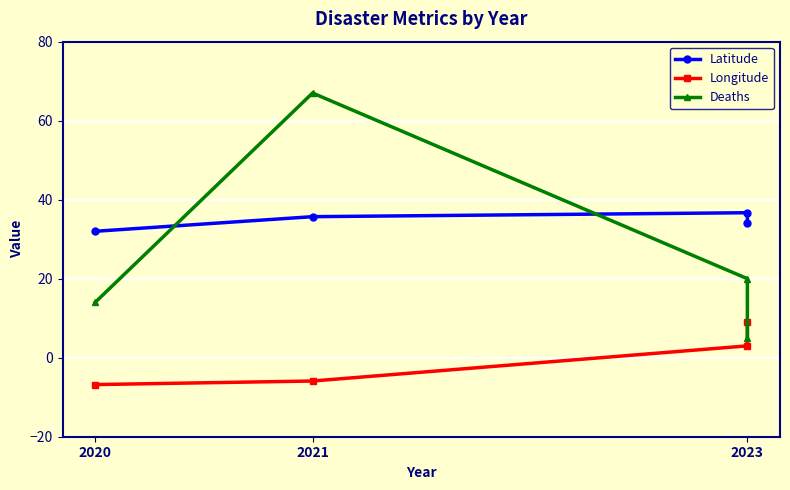

True or false: Latitude has more than 0 points higher than both neighbors.

True